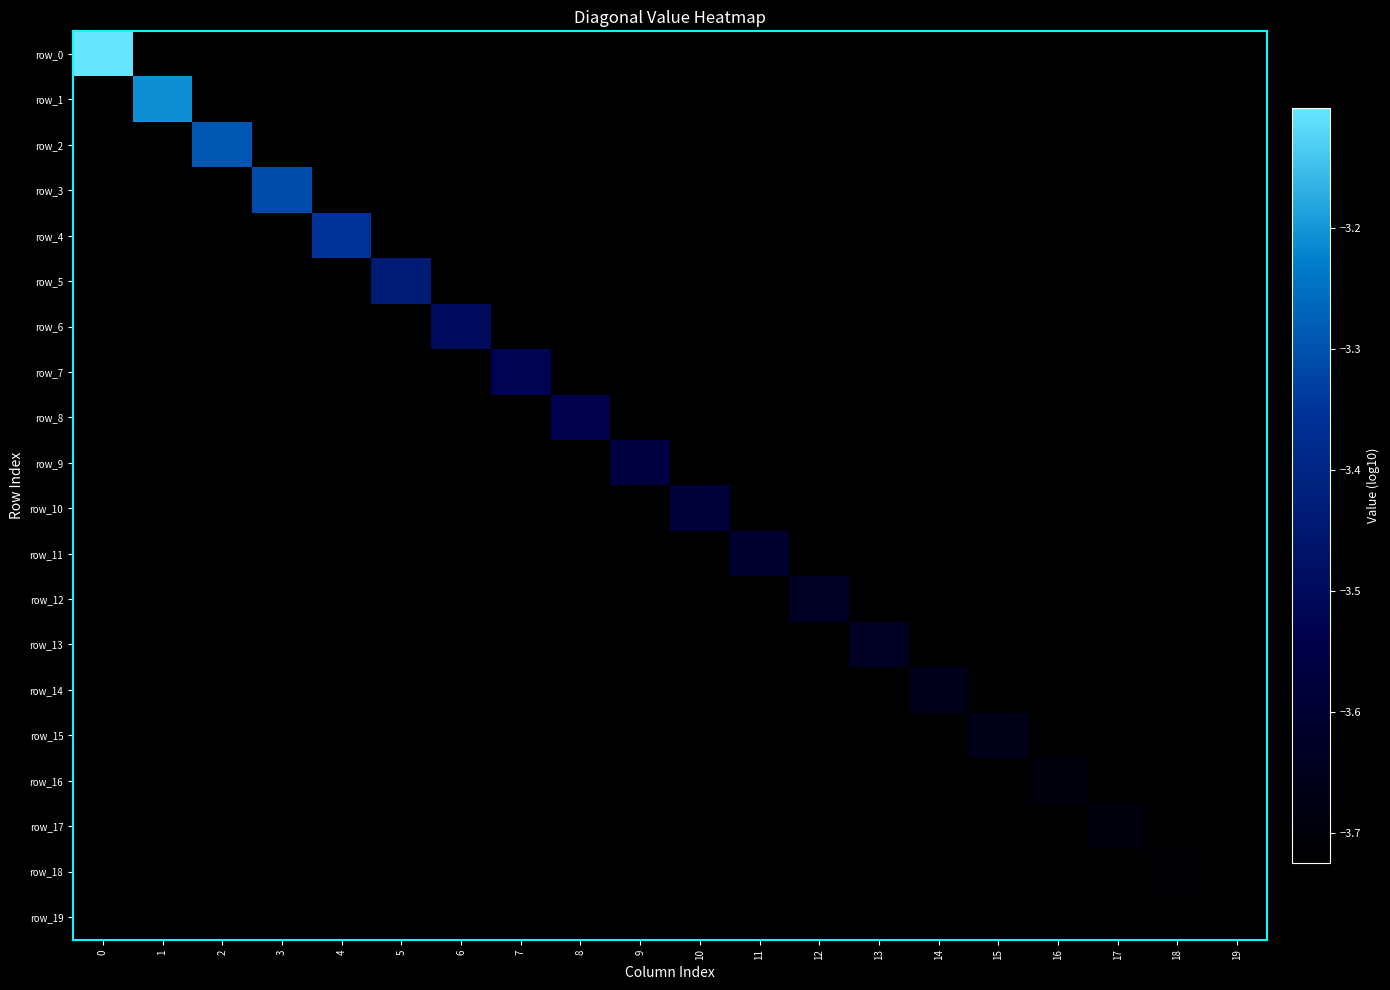

What value does the row_6 series have at 19?

-12.0